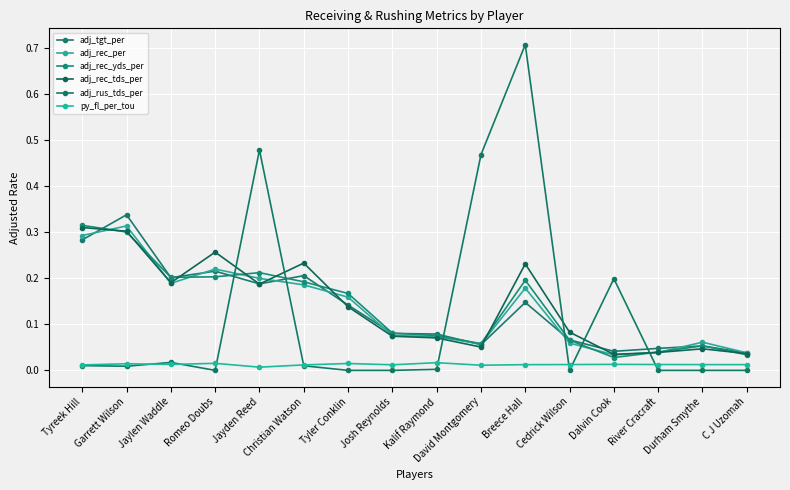

True or false: adj_rec_tds_per and py_fl_per_tou intersect in this chart.

False